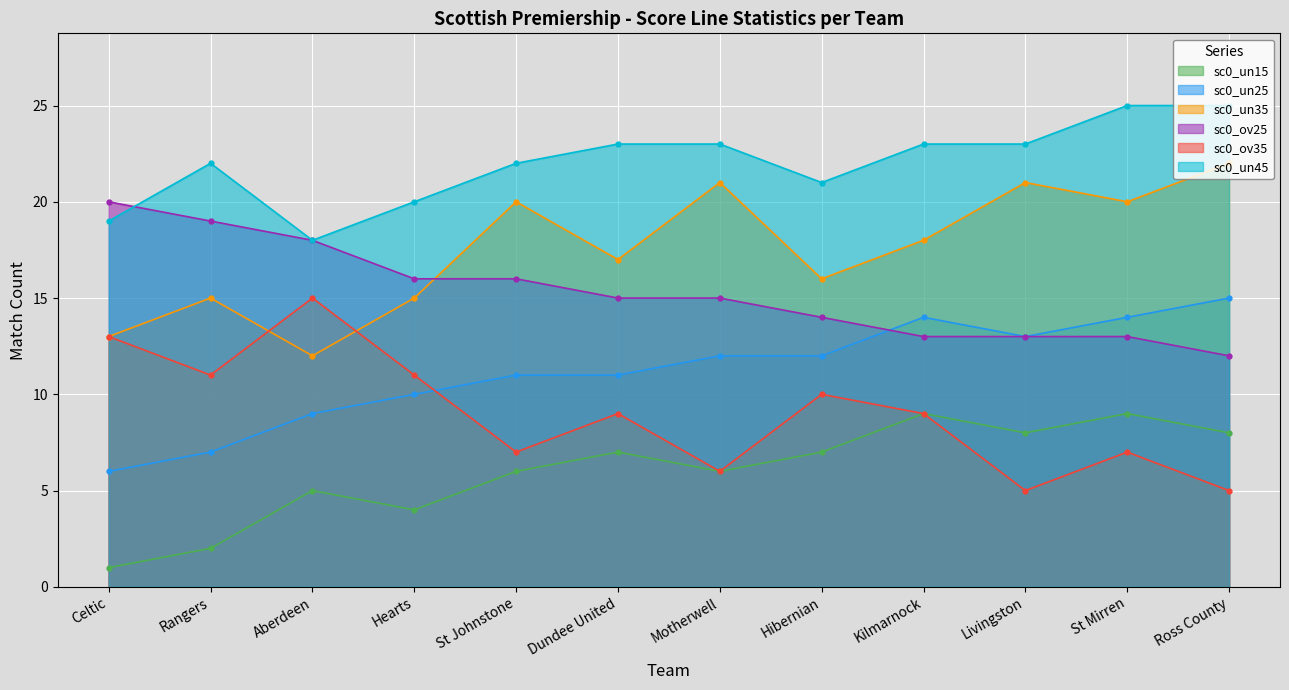

Reading left to right, list all the values displayed in this chart.

sc0_un15: Celtic=1	Rangers=2	Aberdeen=5	Hearts=4	St Johnstone=6	Dundee United=7	Motherwell=6	Hibernian=7	Kilmarnock=9	Livingston=8	St Mirren=9	Ross County=8
sc0_un25: Celtic=6	Rangers=7	Aberdeen=9	Hearts=10	St Johnstone=11	Dundee United=11	Motherwell=12	Hibernian=12	Kilmarnock=14	Livingston=13	St Mirren=14	Ross County=15
sc0_un35: Celtic=13	Rangers=15	Aberdeen=12	Hearts=15	St Johnstone=20	Dundee United=17	Motherwell=21	Hibernian=16	Kilmarnock=18	Livingston=21	St Mirren=20	Ross County=22
sc0_ov25: Celtic=20	Rangers=19	Aberdeen=18	Hearts=16	St Johnstone=16	Dundee United=15	Motherwell=15	Hibernian=14	Kilmarnock=13	Livingston=13	St Mirren=13	Ross County=12
sc0_ov35: Celtic=13	Rangers=11	Aberdeen=15	Hearts=11	St Johnstone=7	Dundee United=9	Motherwell=6	Hibernian=10	Kilmarnock=9	Livingston=5	St Mirren=7	Ross County=5
sc0_un45: Celtic=19	Rangers=22	Aberdeen=18	Hearts=20	St Johnstone=22	Dundee United=23	Motherwell=23	Hibernian=21	Kilmarnock=23	Livingston=23	St Mirren=25	Ross County=25